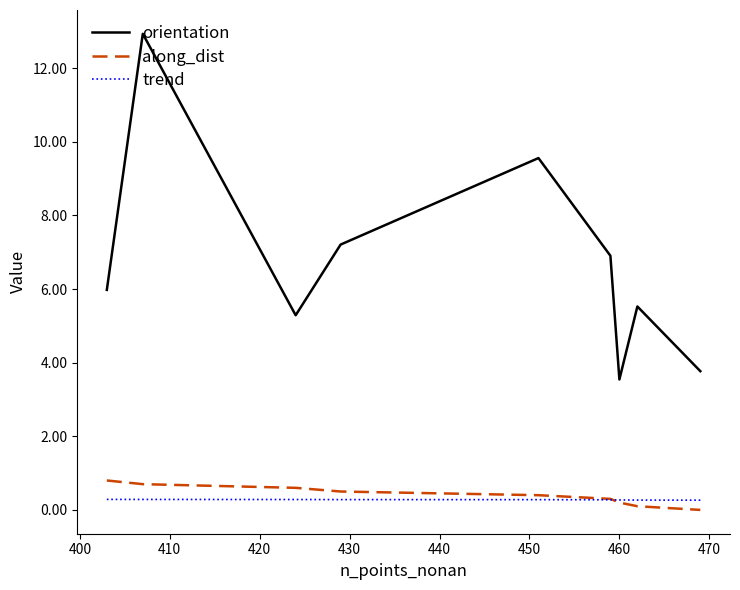

True or false: trend and orientation intersect in this chart.

False